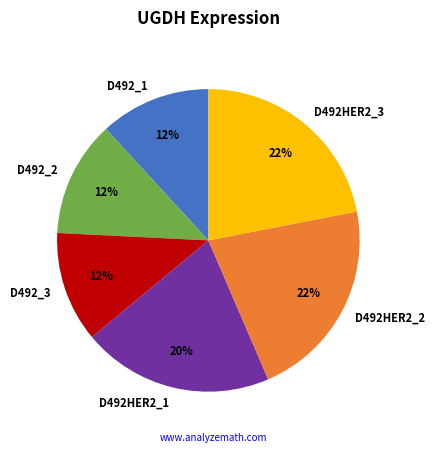

Is it true that D492HER2_3 is 14% of the pie?

False